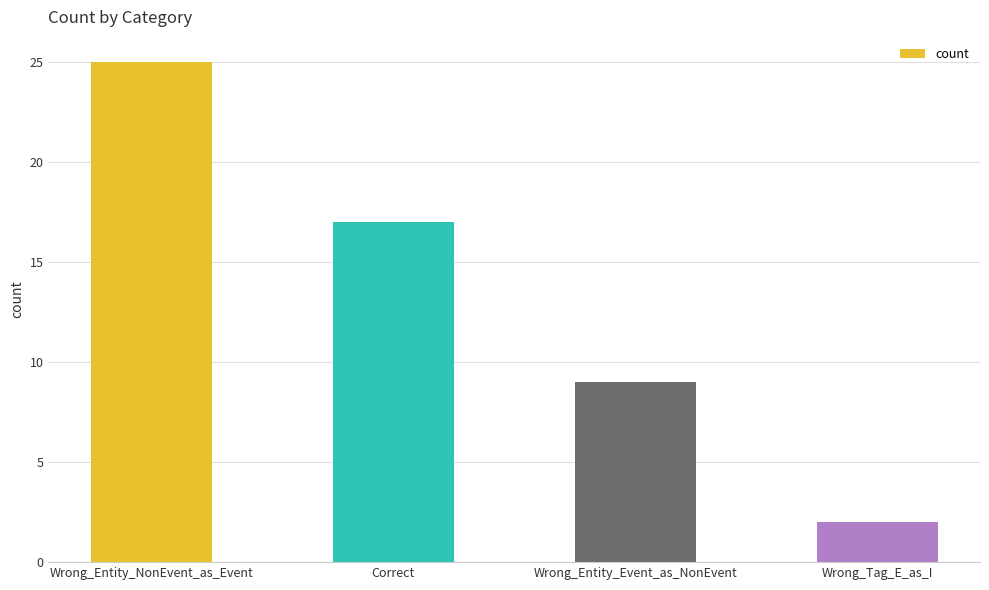

How many bars are there in total?

4